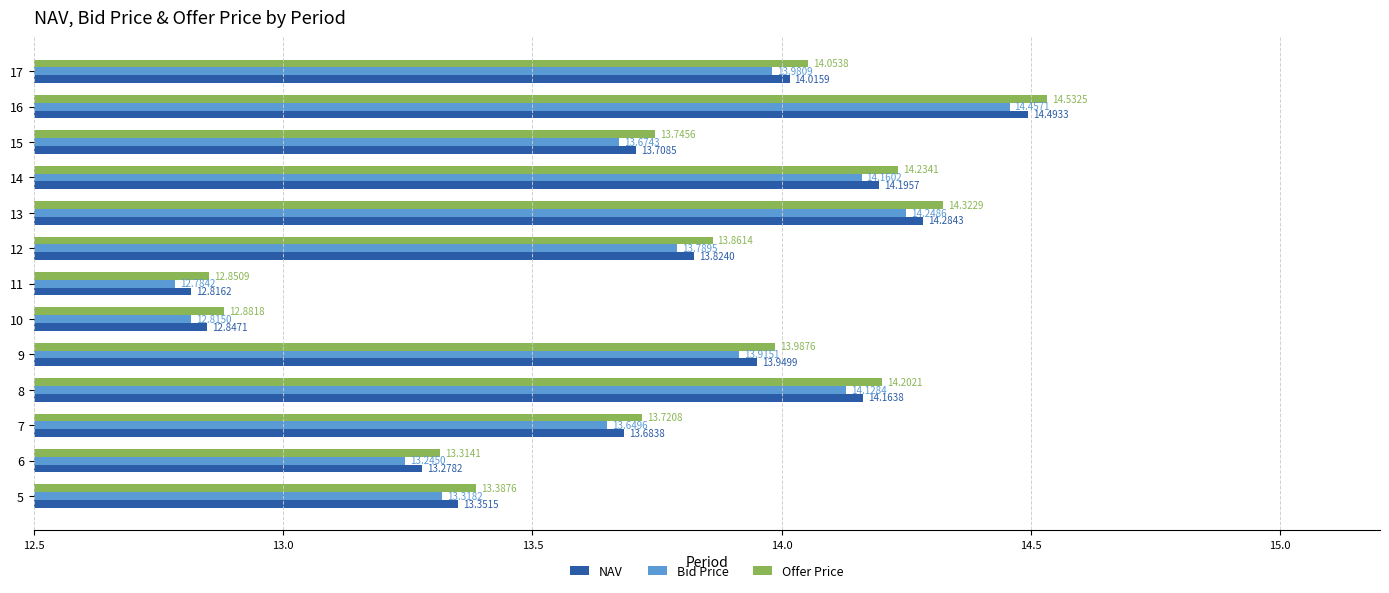

Which series has the widest spread of values?

Offer Price